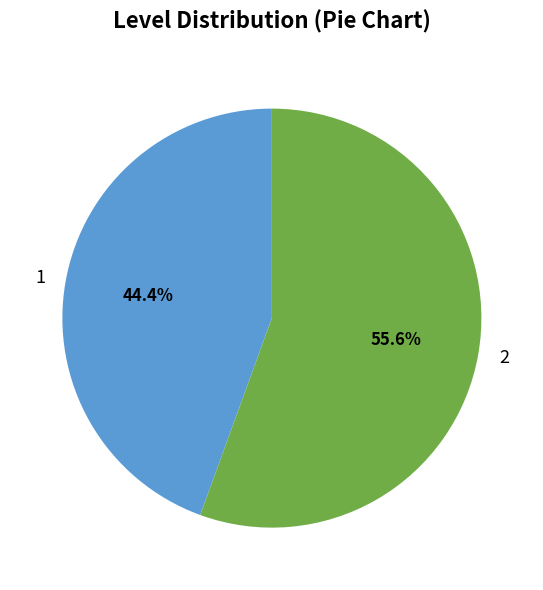

What is the total percentage of 2 and 1?

100.0%